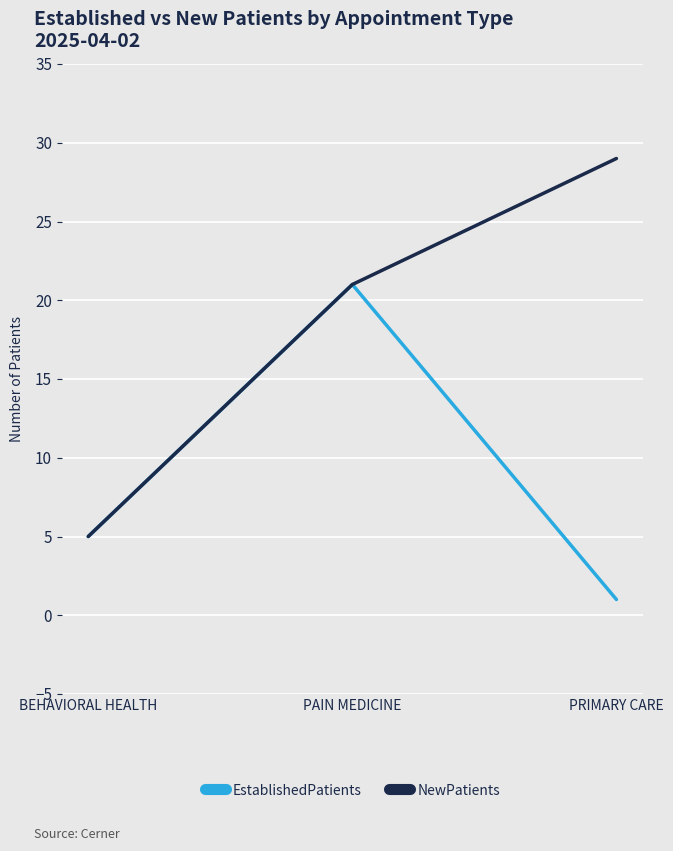

What is the minimum value for NewPatients?

5